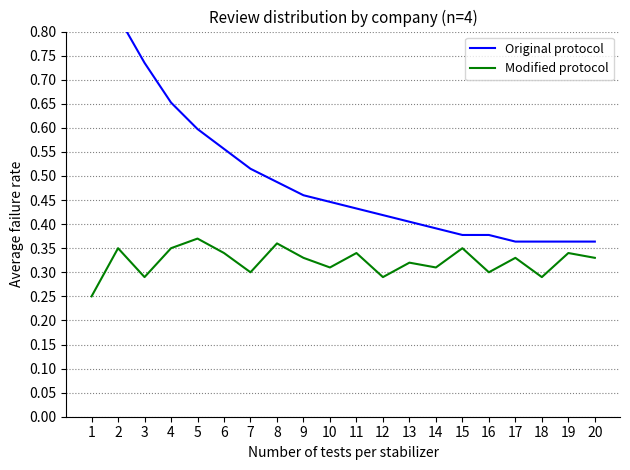

Rank the series at 11 from lowest to highest value.

Modified protocol, Original protocol